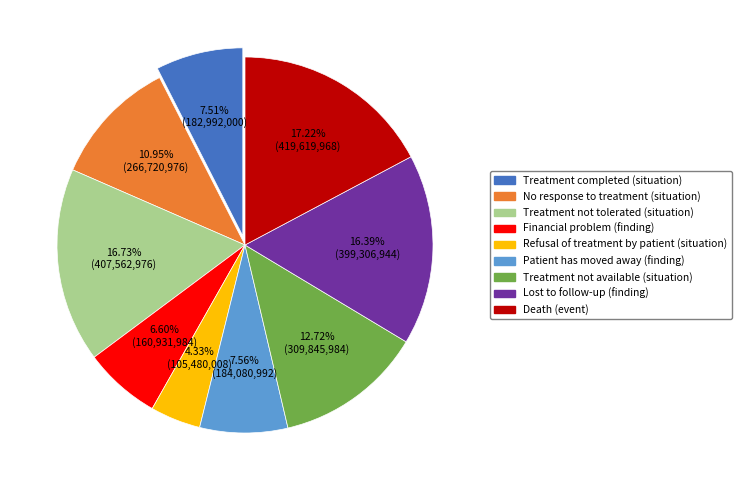

What percentage do Death (event) and Financial problem (finding) together represent?

23.8%